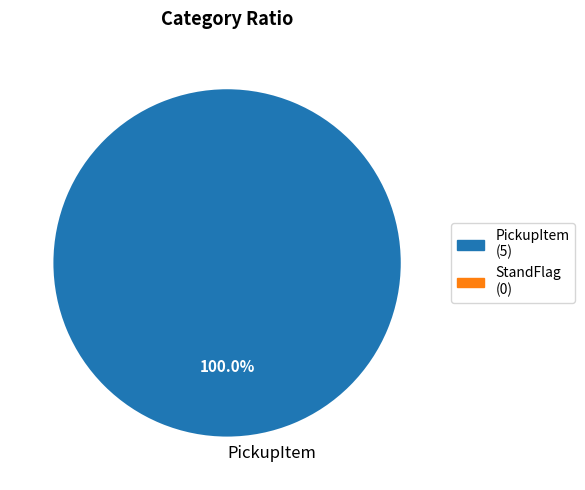

To the nearest percent, what percentage of the pie is PickupItem?

100%